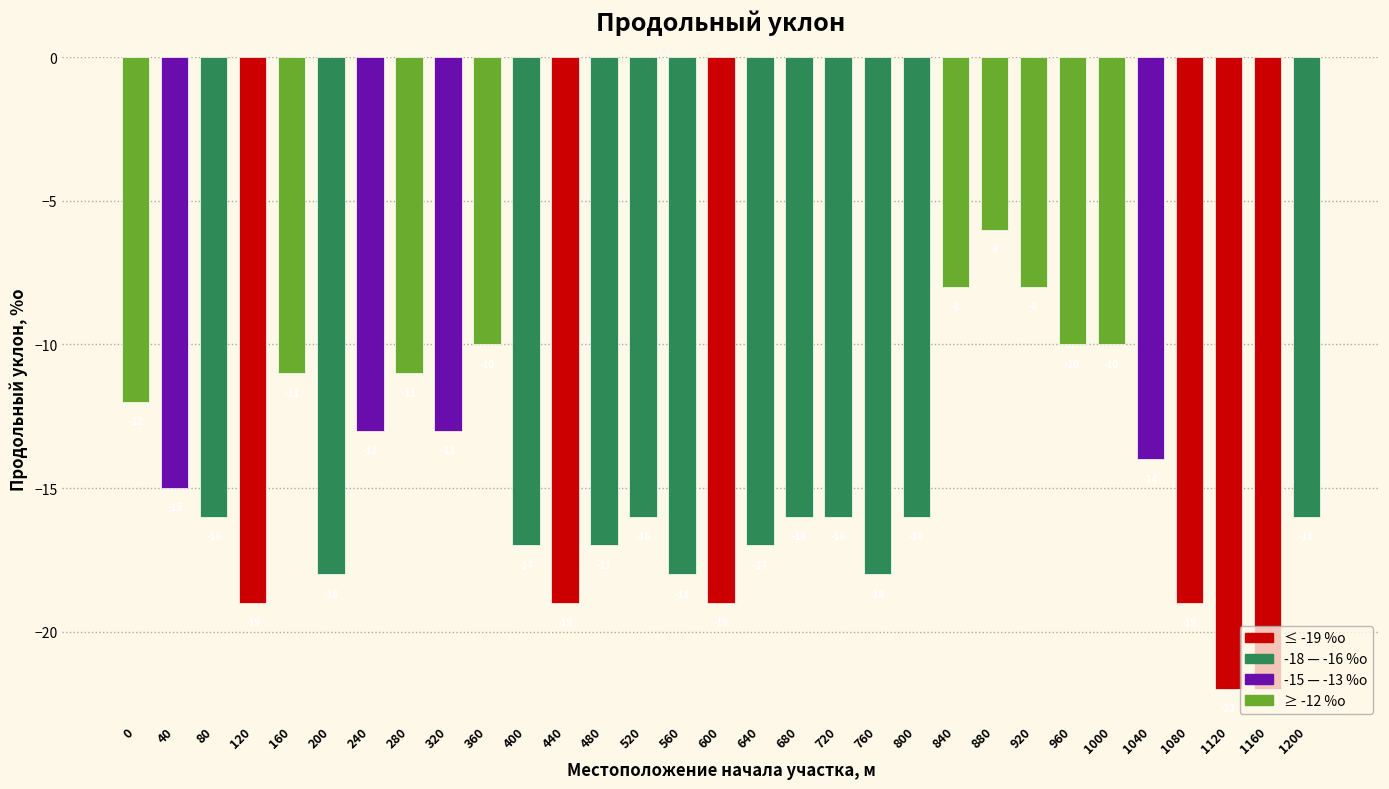

The chart shows a value of -29 at 80. True or false?

False